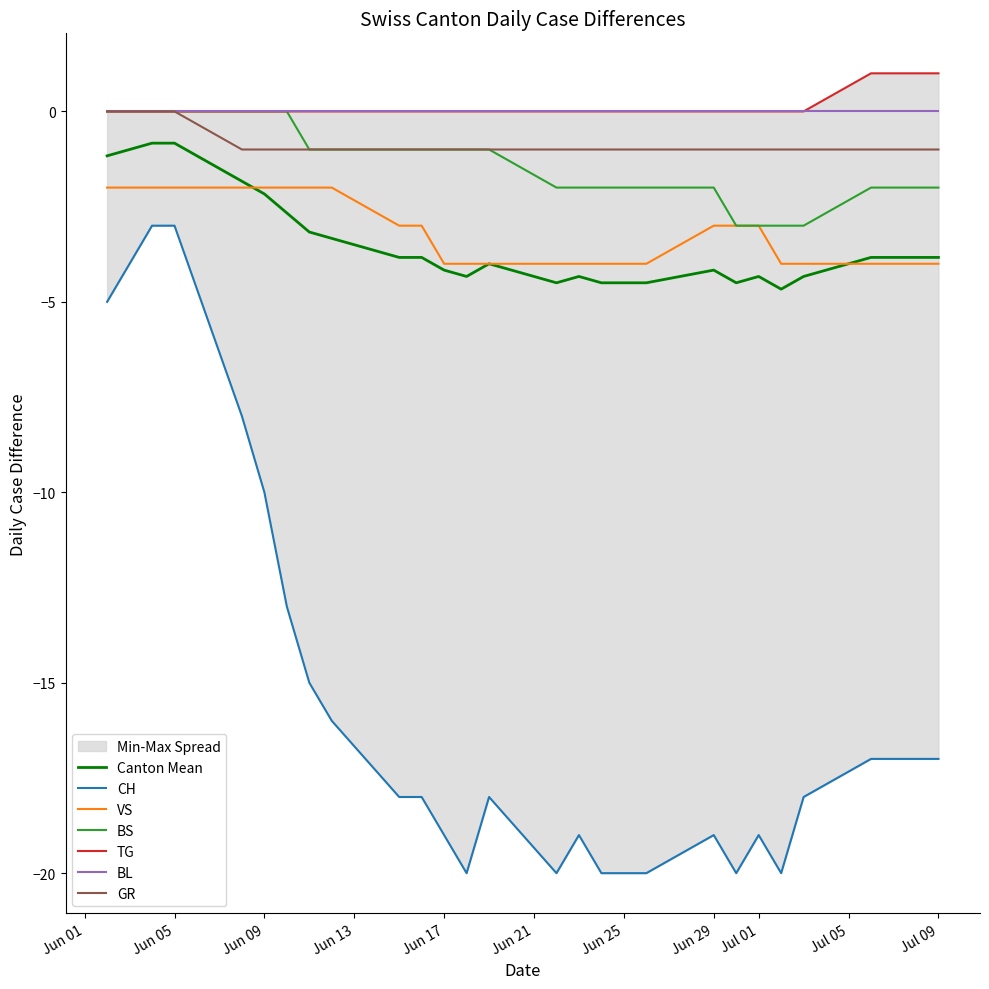

How many lines are shown in the chart?

6